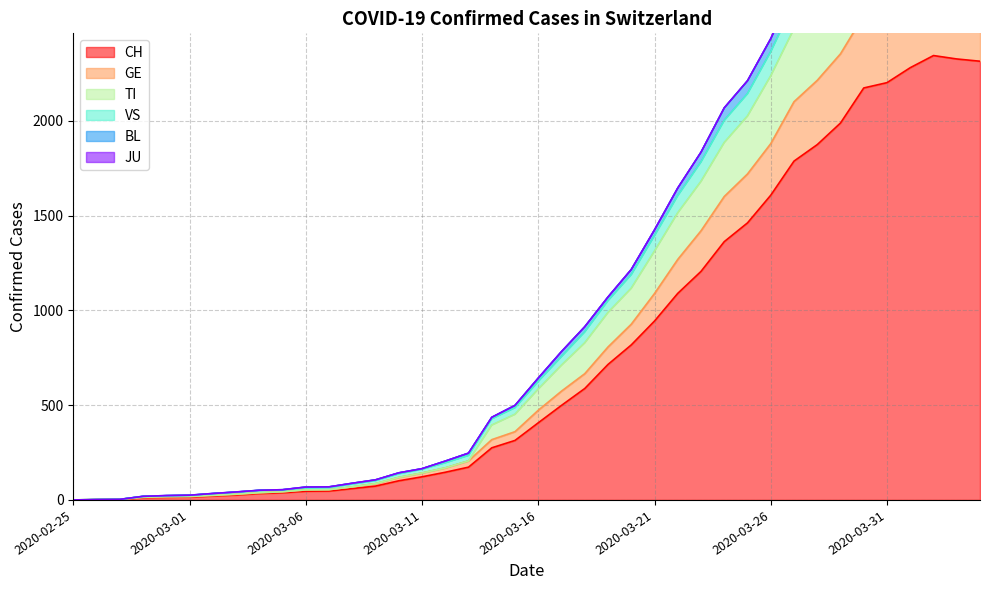

What is the highest value of the CH series?

2345